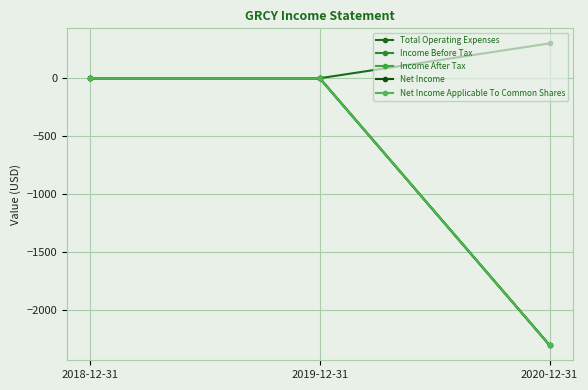

What is the average value of the Total Operating Expenses series?

100